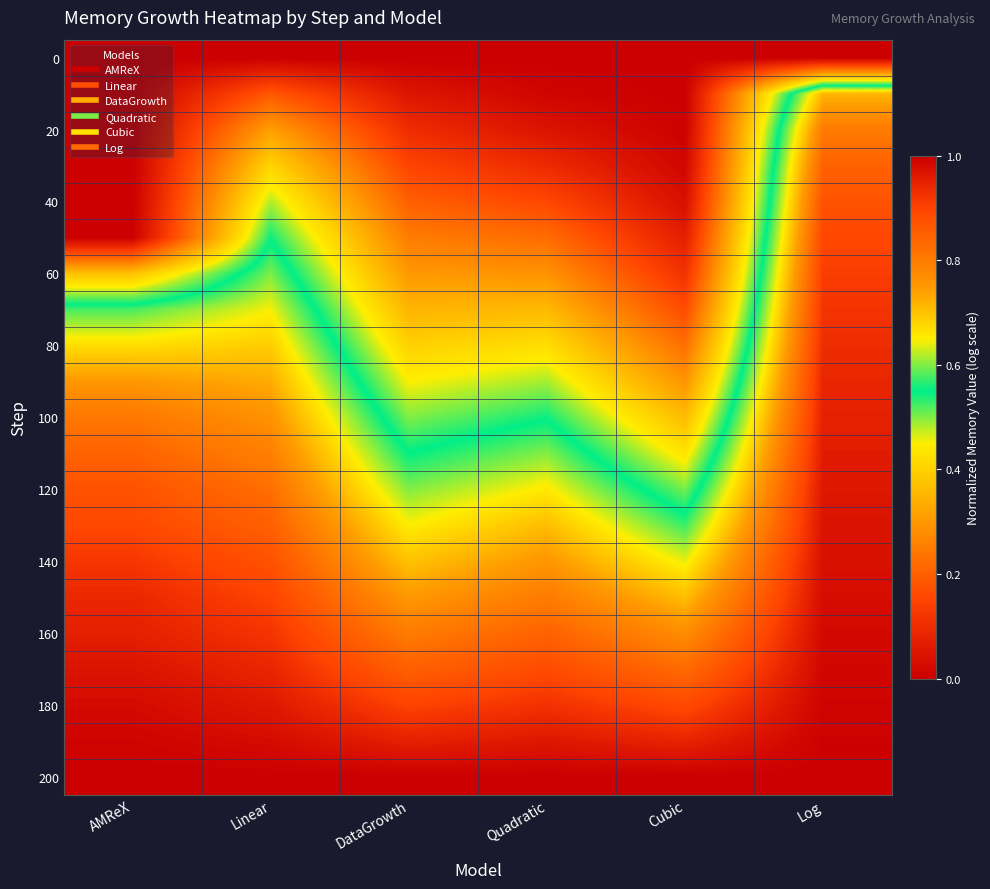

How many data points does each series have?

6